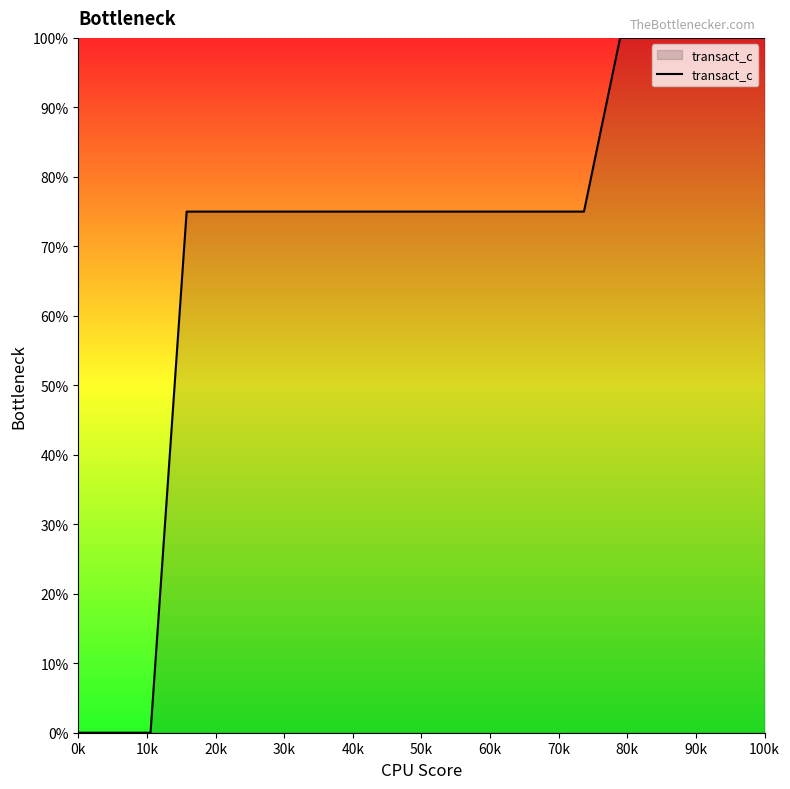

What is the difference between the maximum and minimum values?

100